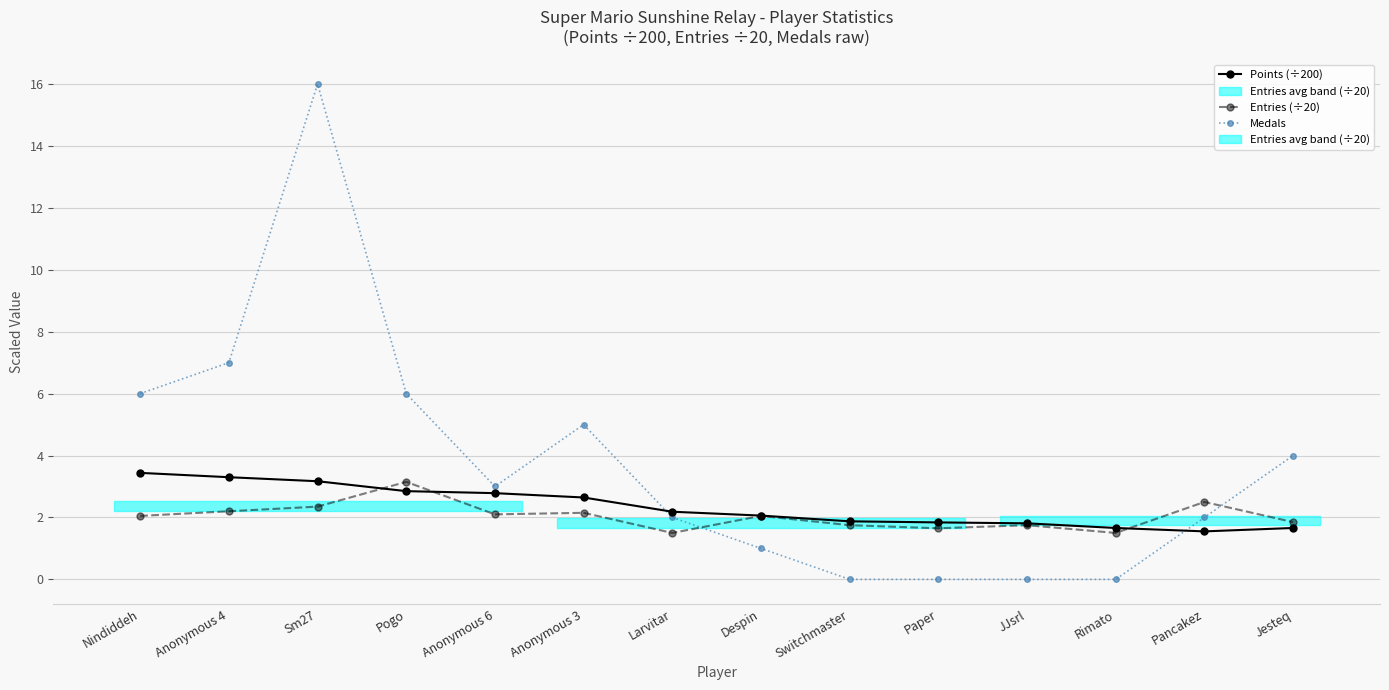

What position from the left is Switchmaster?

9